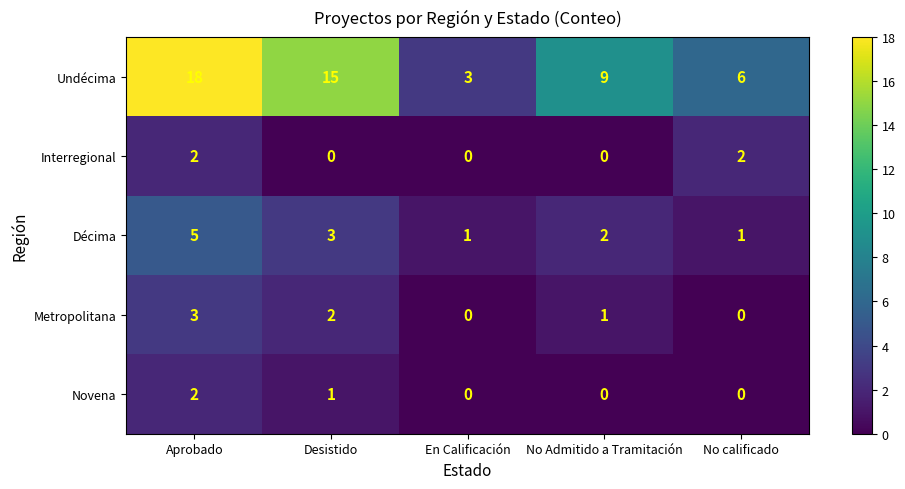

Which series has the largest total across all categories?

Undécima